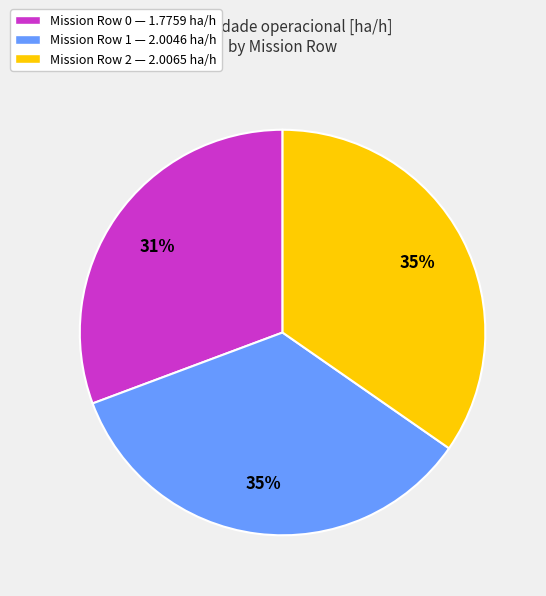

Combined, do Mission Row 1 — 2.0046 ha/h and Mission Row 0 — 1.7759 ha/h account for over 50%?

Yes